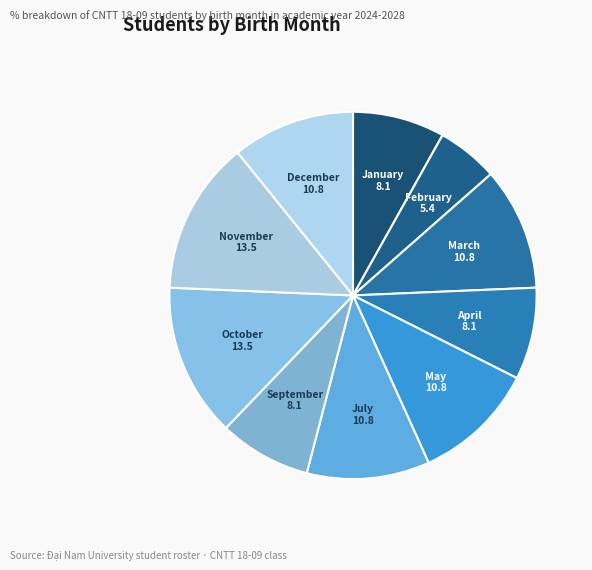

Is it true that December is 11% of the pie?

True